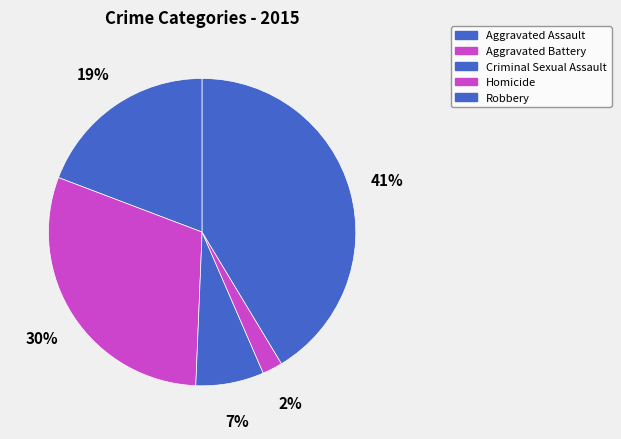

Is there any slice that represents more than half of the pie?

No